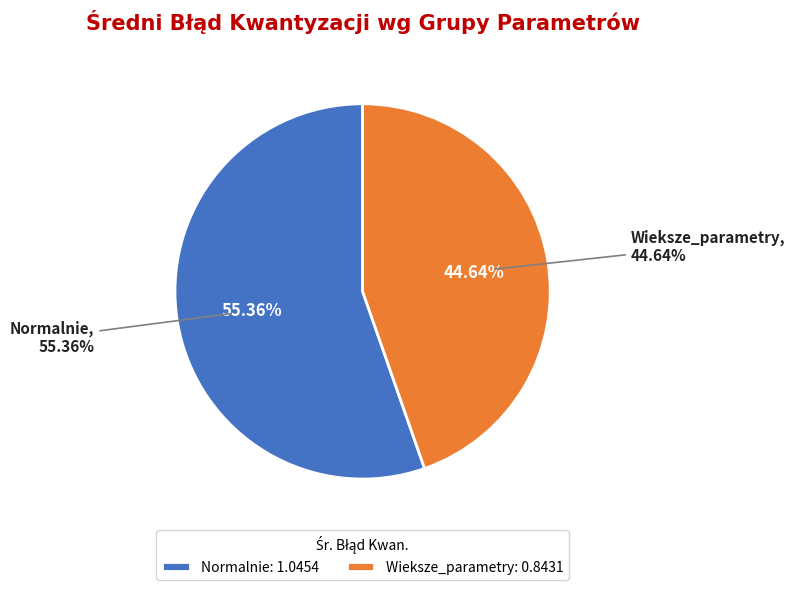

To the nearest percent, what is the average slice percentage?

50%